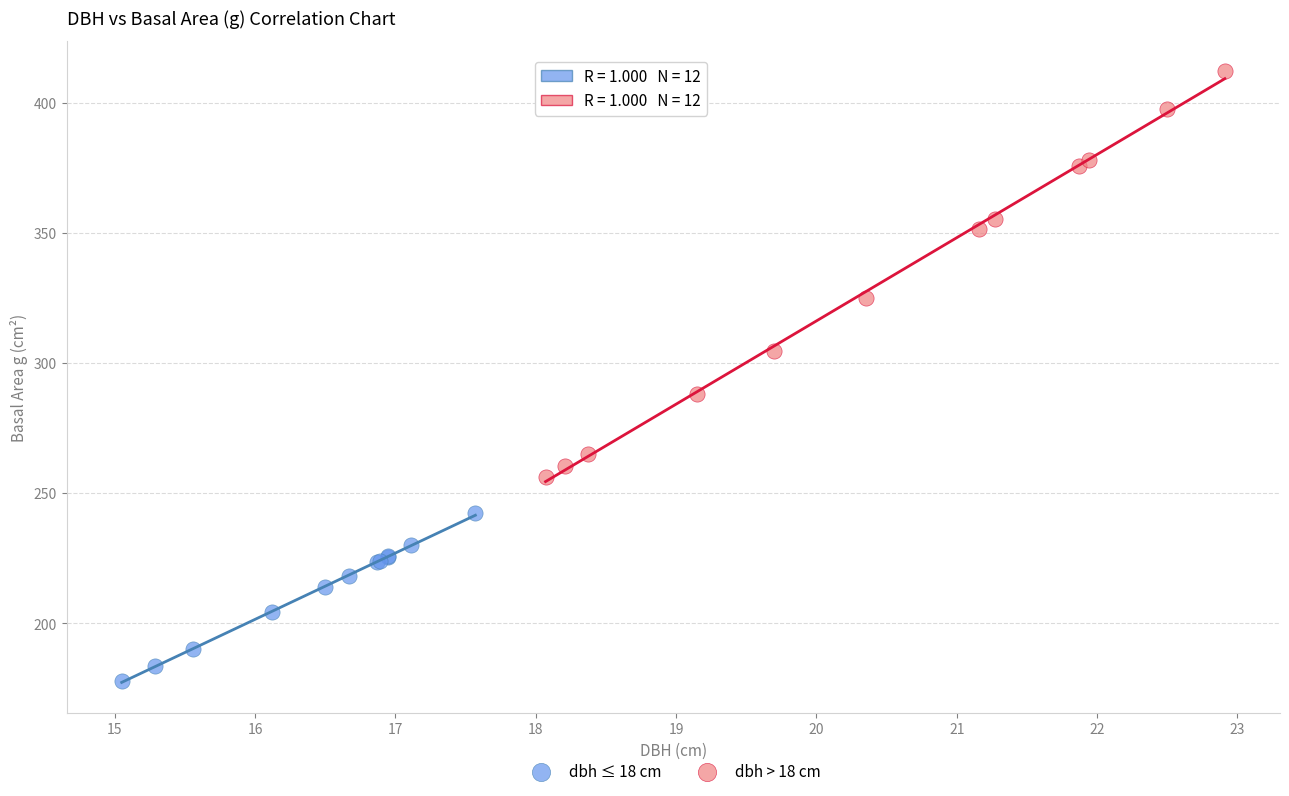

Which series contains the lowest Y value?

dbh ≤ 18 cm